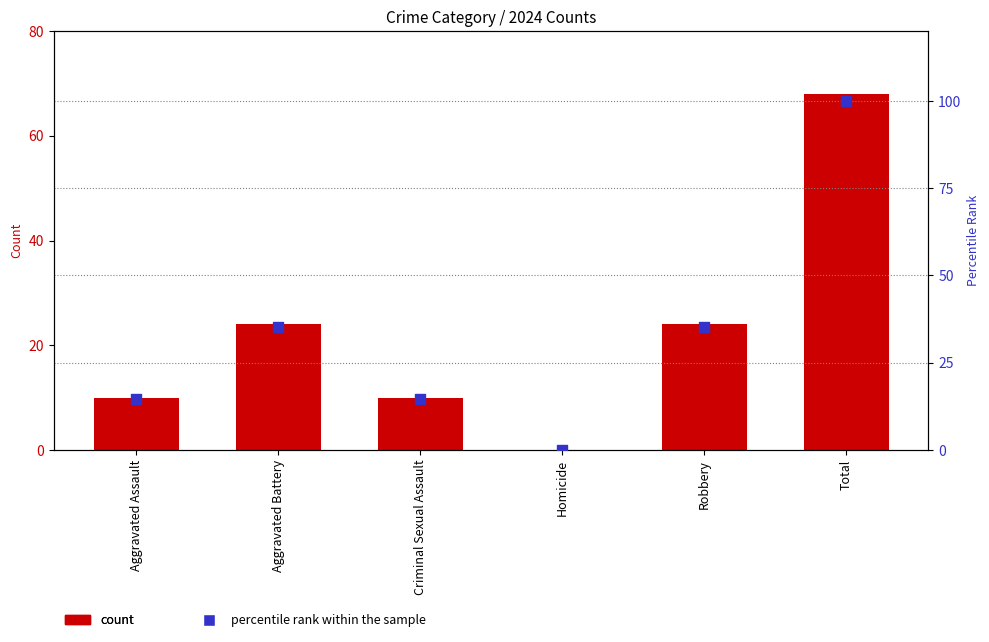

At which category is the sum across all series the highest?

Total